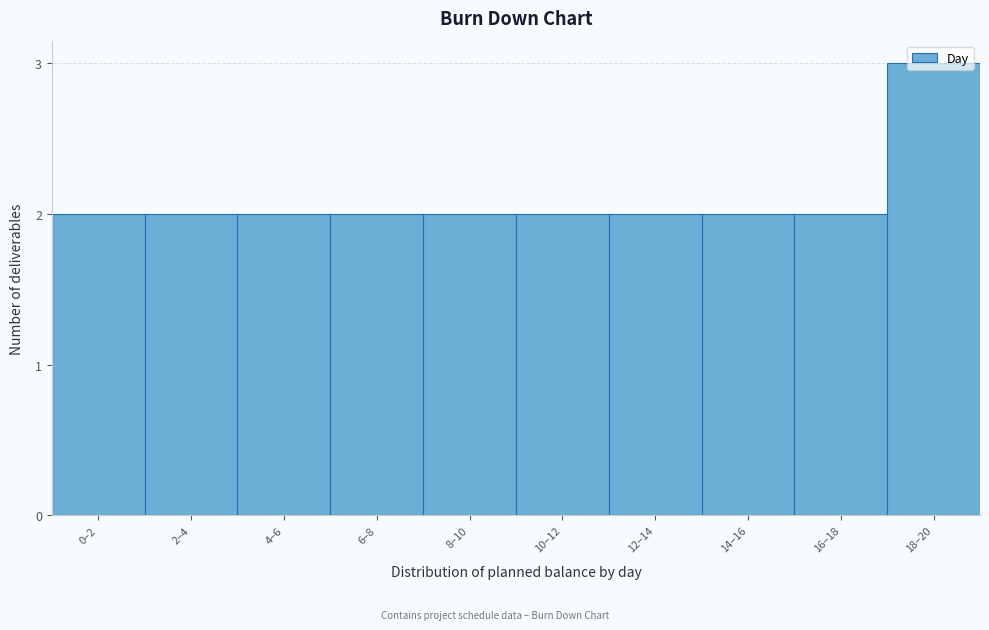

At which category does the chart reach its peak across all series?

18–20